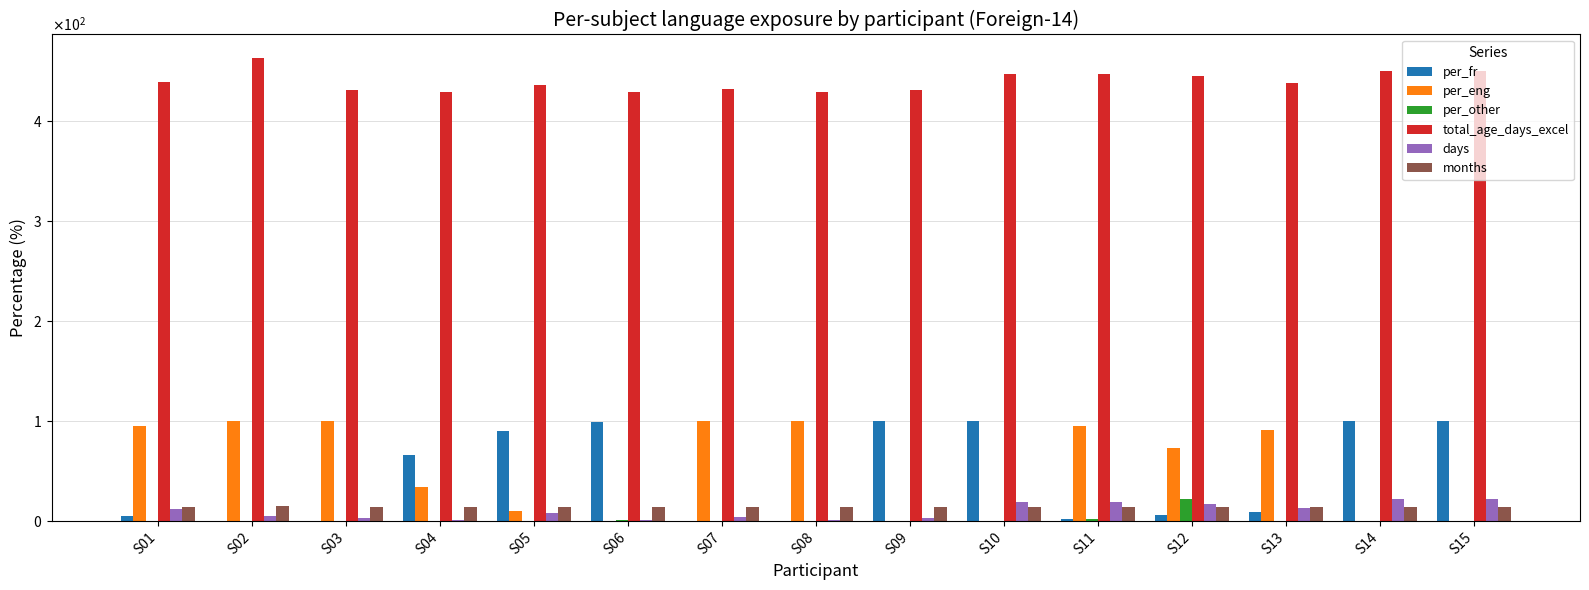

Reading left to right, list all the values displayed in this chart.

per_fr: S01=5.0	S02=0.0	S03=0.0	S04=66.0	S05=90.0	S06=99.0	S07=0.0	S08=0.0	S09=100.0	S10=100.0	S11=2.5	S12=6.0	S13=9.0	S14=100.0	S15=100.0
per_eng: S01=95.0	S02=100.0	S03=100.0	S04=34.0	S05=10.0	S06=0.0	S07=100.0	S08=100.0	S09=0.0	S10=0.0	S11=95.0	S12=73.0	S13=91.0	S14=0.0	S15=0.0
per_other: S01=0.0	S02=0.0	S03=0.0	S04=0.0	S05=0.0	S06=1.0	S07=0.0	S08=0.0	S09=0.0	S10=0.0	S11=2.5	S12=22.0	S13=0.0	S14=0.0	S15=0.0
total_age_days_excel: S01=439.0	S02=463.0	S03=431.0	S04=429.0	S05=436.0	S06=429.0	S07=432.0	S08=429.0	S09=431.0	S10=447.0	S11=447.0	S12=445.0	S13=438.0	S14=450.0	S15=450.0
days: S01=12.0	S02=5.0	S03=3.0	S04=1.0	S05=8.0	S06=1.0	S07=4.0	S08=1.0	S09=3.0	S10=19.0	S11=19.0	S12=17.0	S13=13.0	S14=22.0	S15=22.0
months: S01=14.0	S02=15.0	S03=14.0	S04=14.0	S05=14.0	S06=14.0	S07=14.0	S08=14.0	S09=14.0	S10=14.0	S11=14.0	S12=14.0	S13=14.0	S14=14.0	S15=14.0